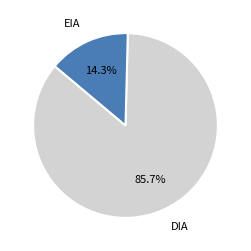

True or false: EIA accounts for 29% of the total.

False